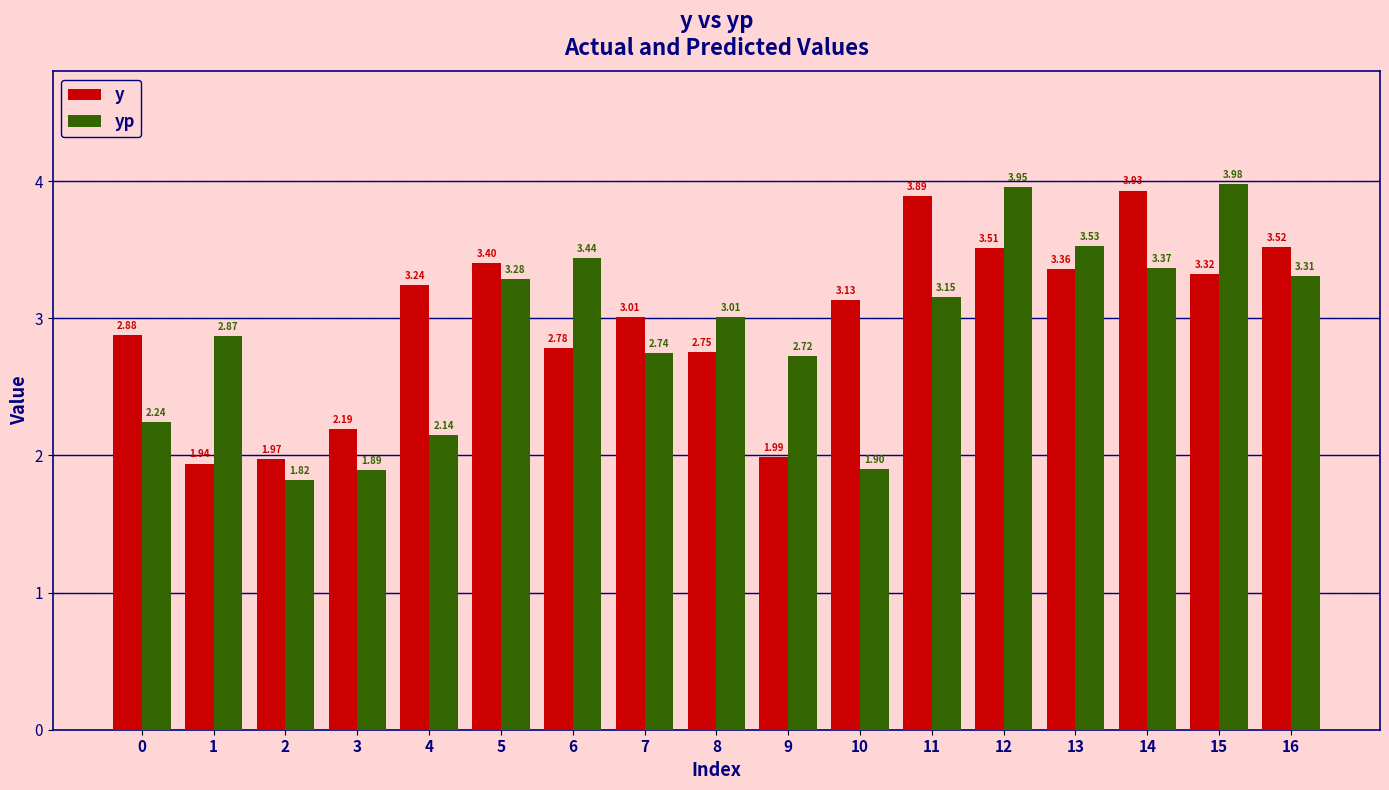

Where does the yp series first go above 3?

5